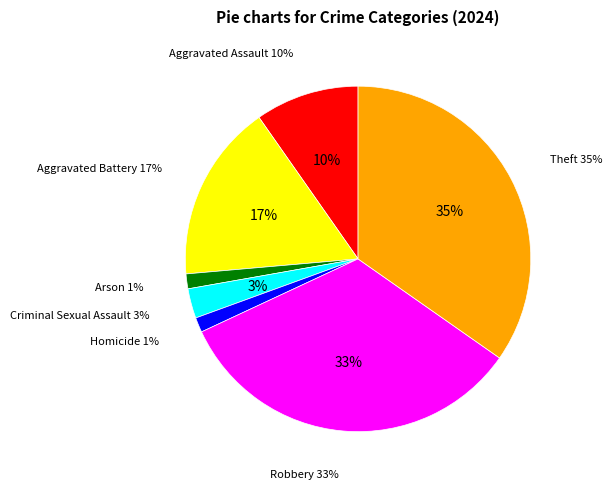

Rank the categories by value from lowest to highest.

Arson, Homicide, Criminal Sexual Assault, Aggravated Assault, Aggravated Battery, Robbery, Theft